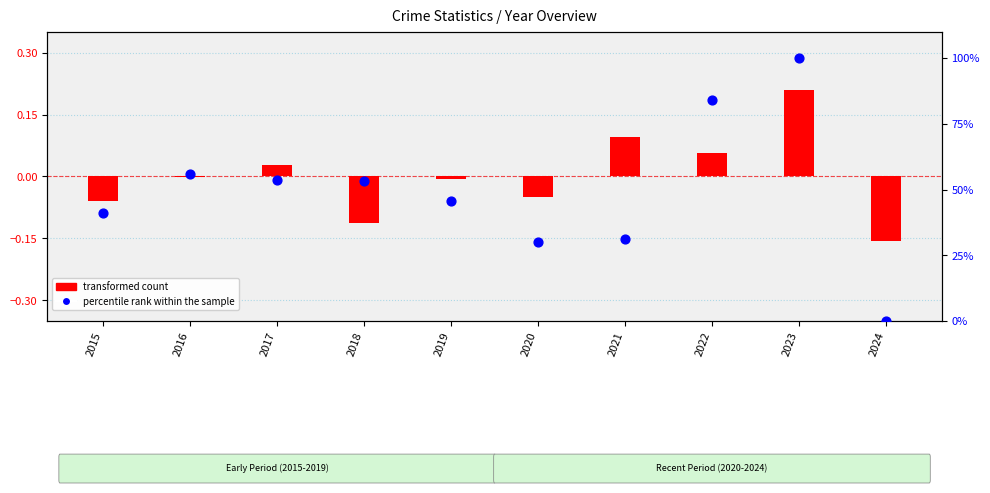

At how many categories does at least one series exceed 64?

2